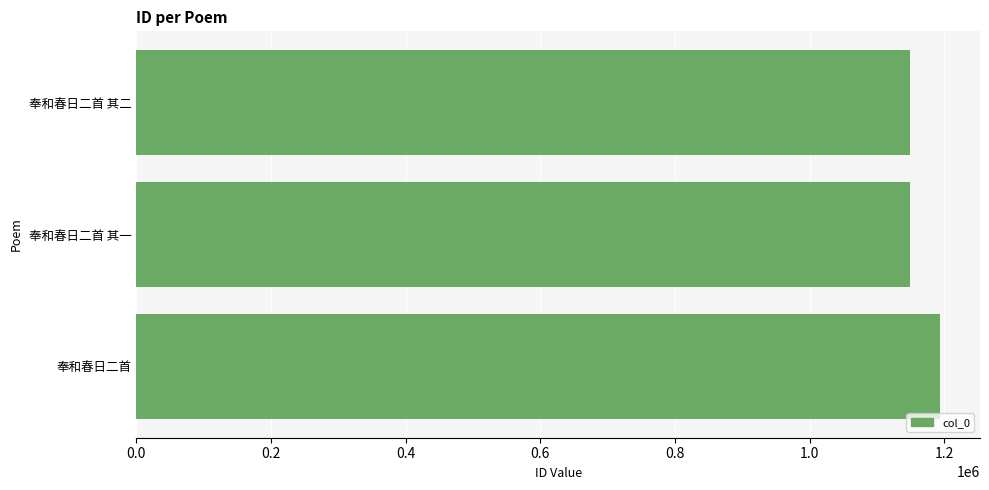

Where is the data nearest to the value 1171167?

奉和春日二首 其二